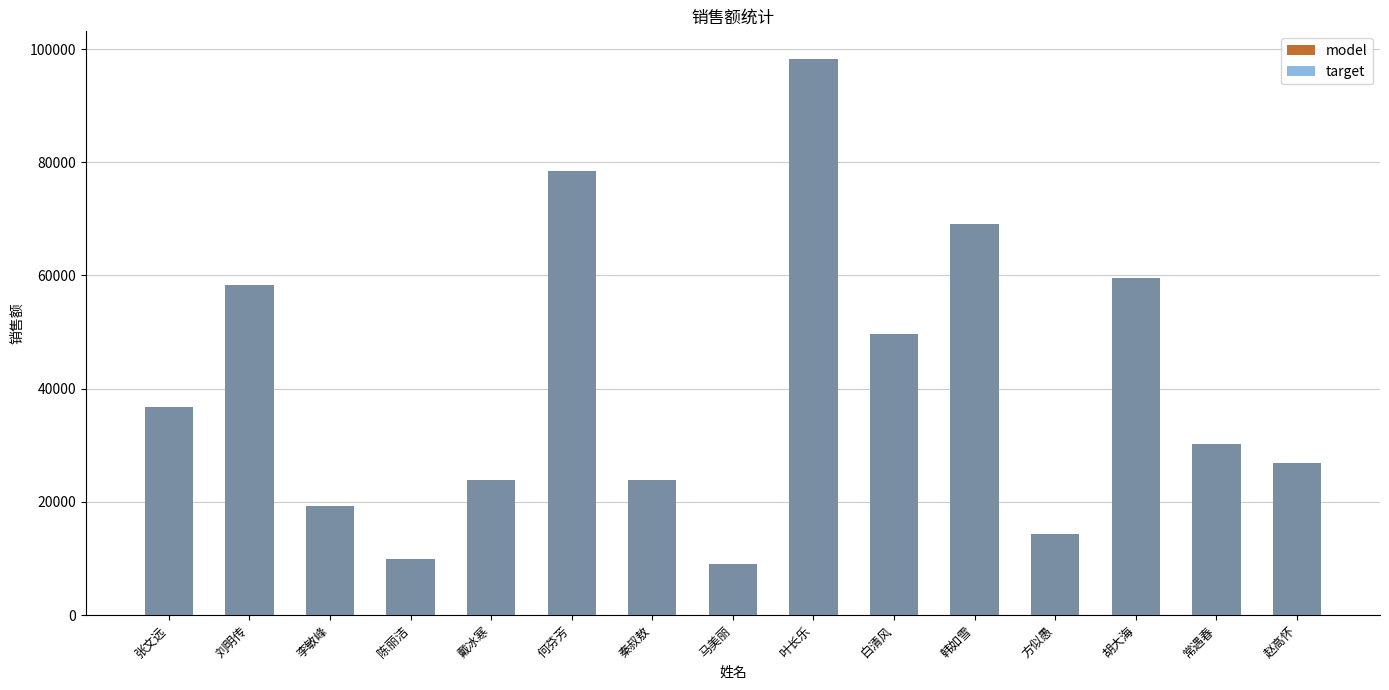

How many data points in model are less than 30220?

7